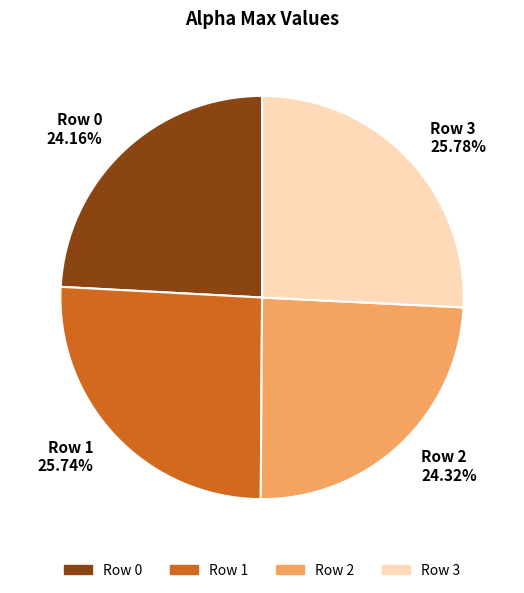

How many slices are in this pie chart?

4